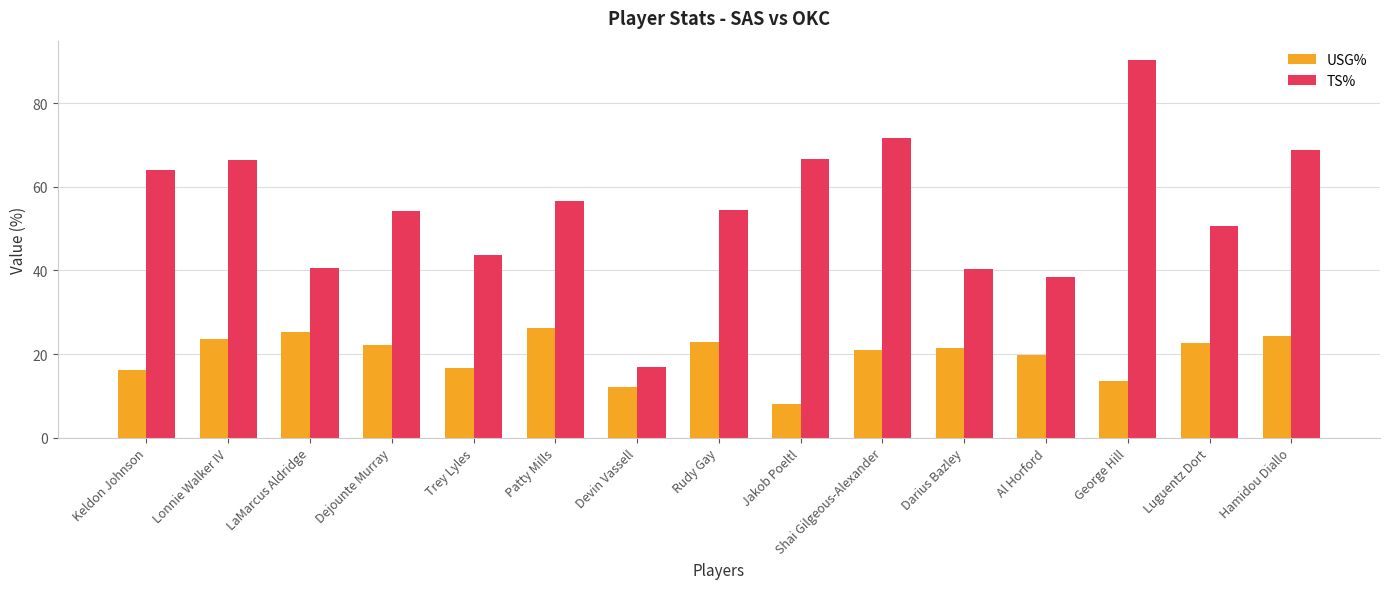

Which series has the largest total across all categories?

TS%